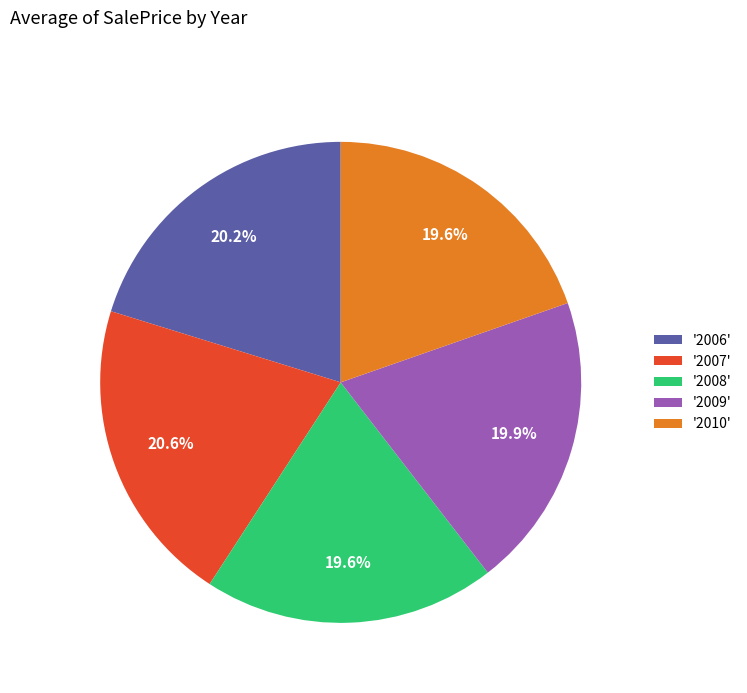

Is there any slice that represents more than half of the pie?

No